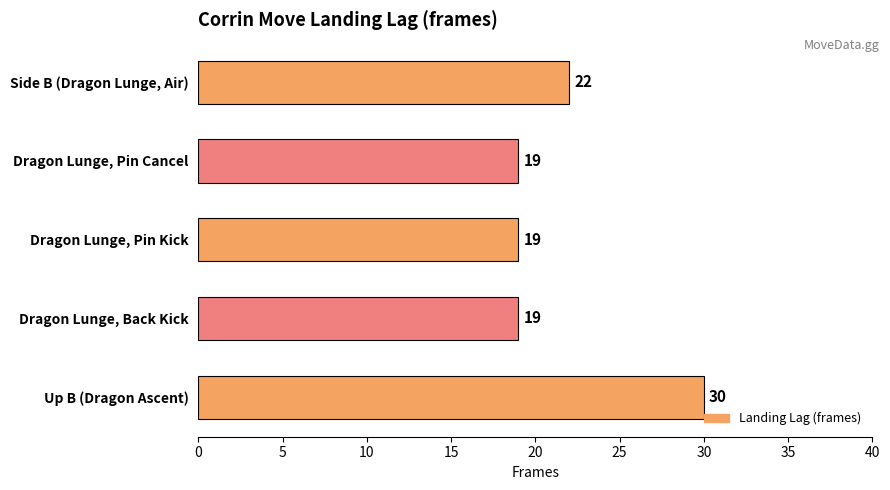

What position from the bottom is Dragon Lunge, Pin Cancel?

4